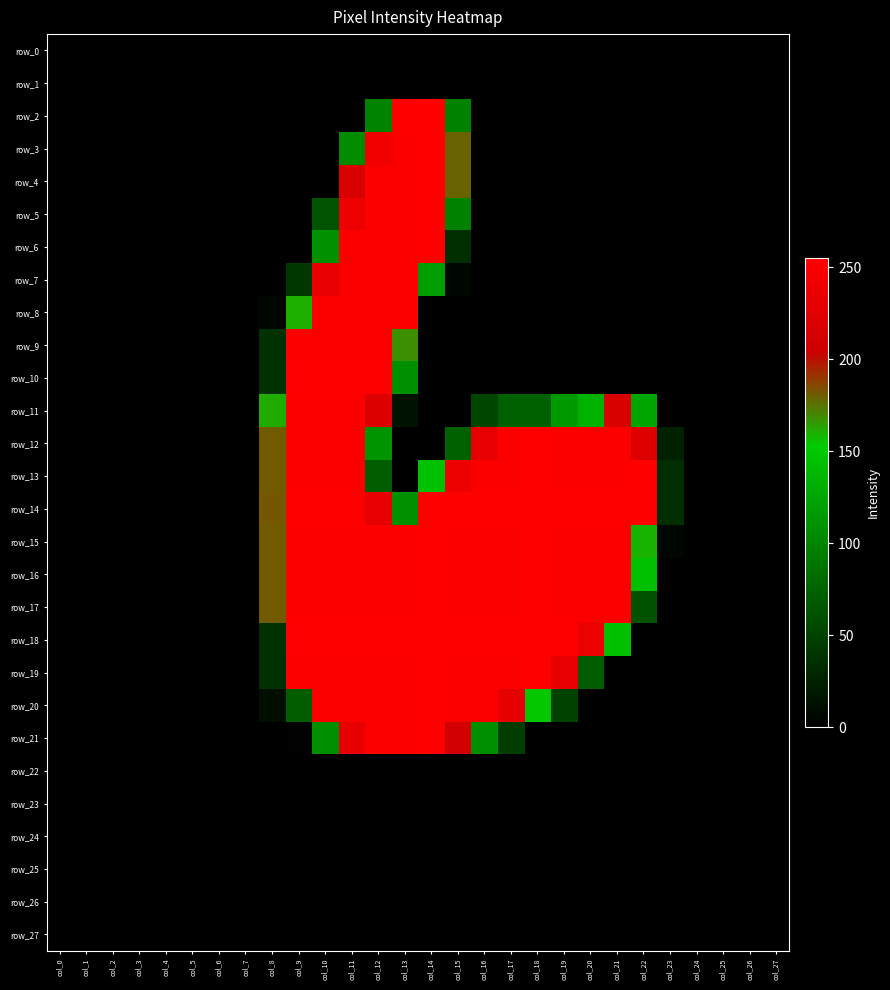

What is the difference between the highest and lowest values at col_10?

253